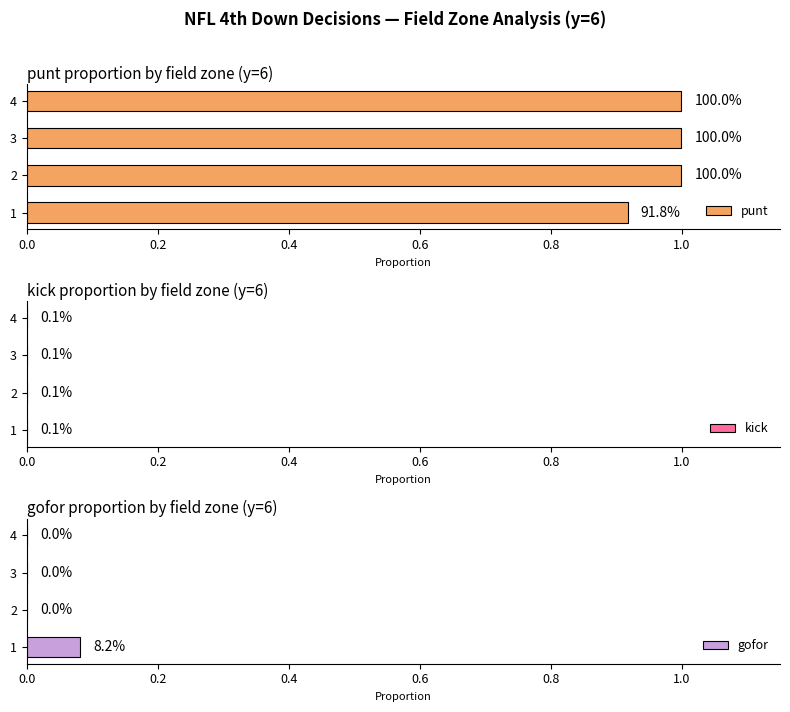

Is it true that gofor equals 0.0 at 2?

True